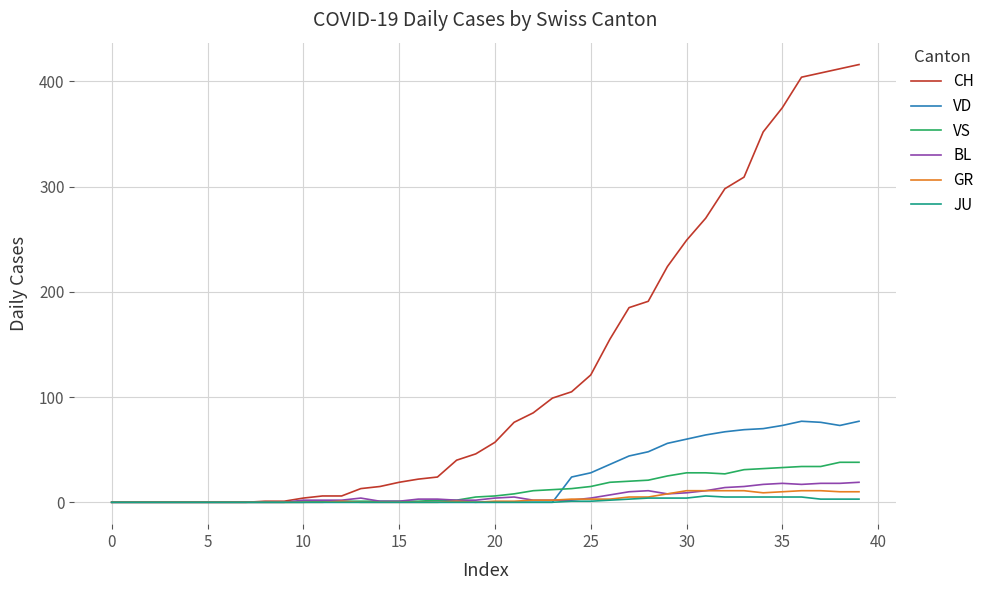

What are all the series names shown in the legend?

CH, VD, VS, BL, GR, JU